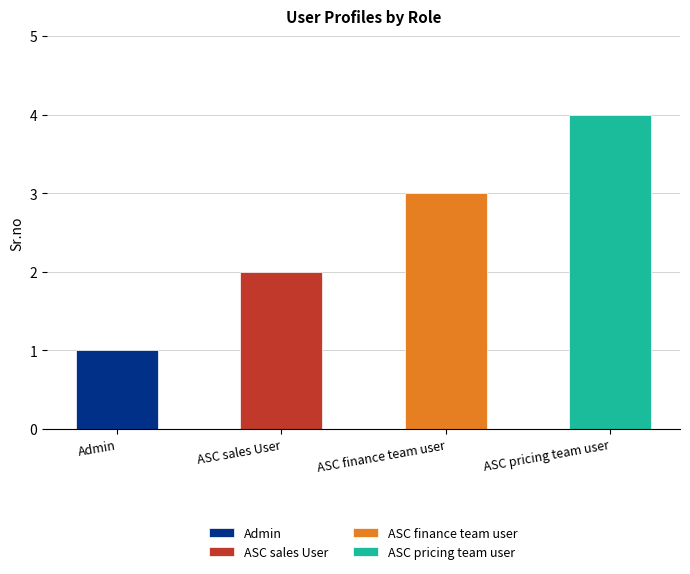

Count the values in the range 2 to 4.

3